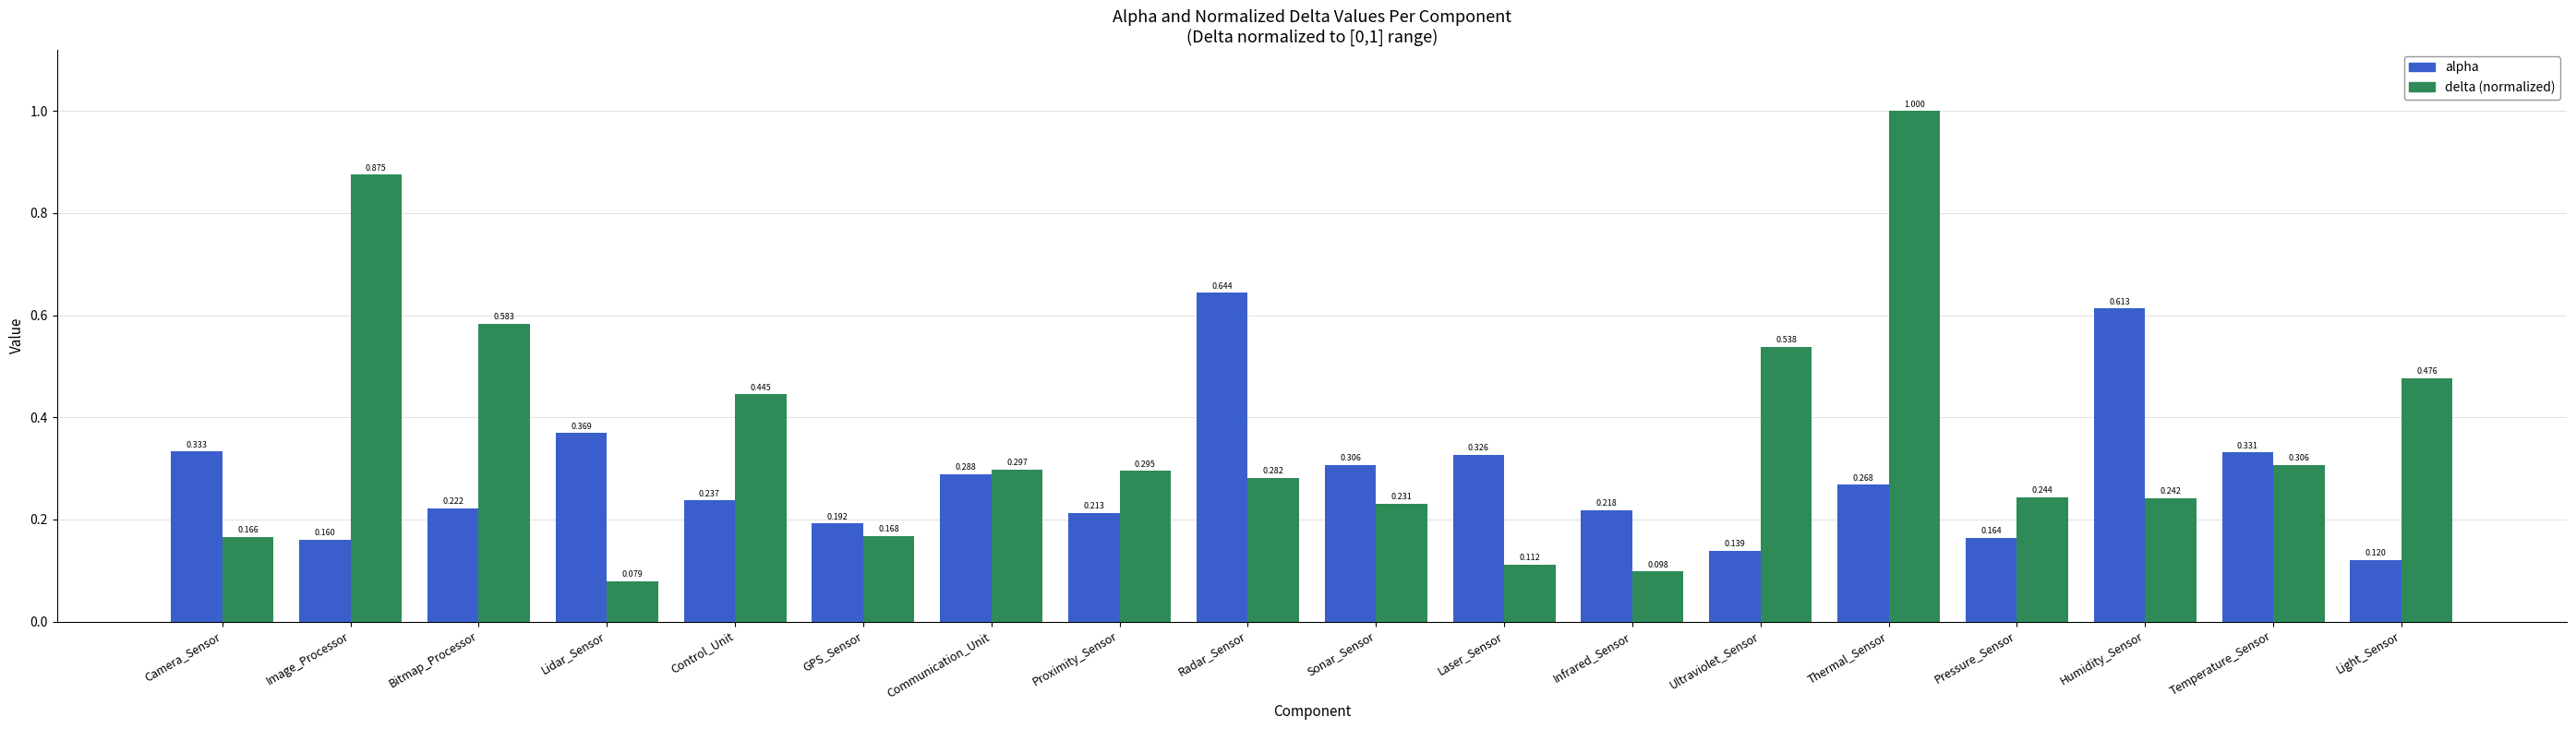

Rank the series by their maximum value, from highest to lowest.

delta (normalized), alpha